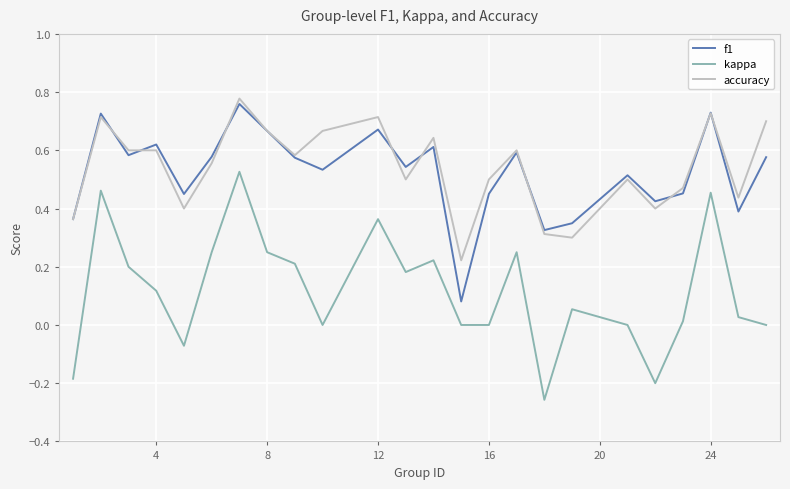

Which series has the widest spread of values?

kappa